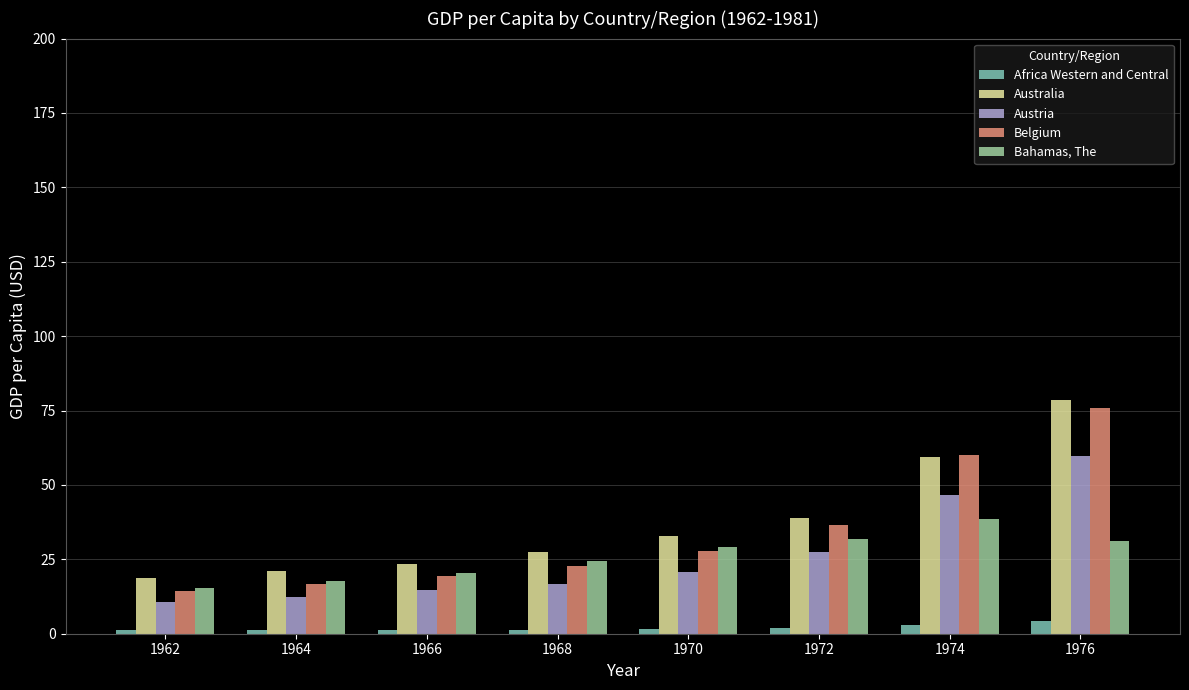

The Austria series shows 80.9 at 1976. True or false?

False